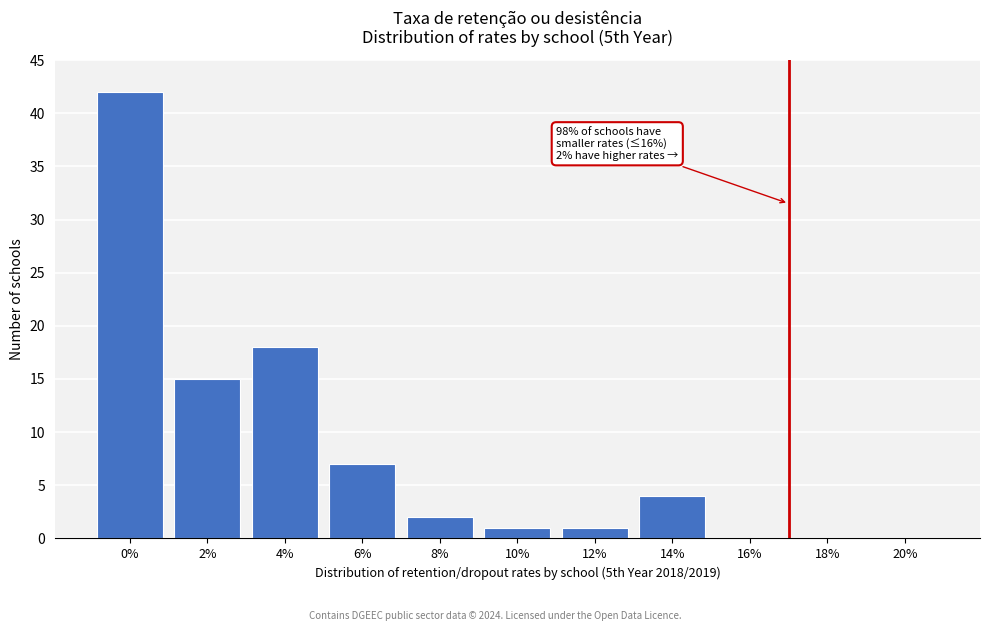

Reading right to left, extract all data points from this chart.

20%=0	18%=0	16%=0	14%=4	12%=1	10%=1	8%=2	6%=7	4%=18	2%=15	0%=42